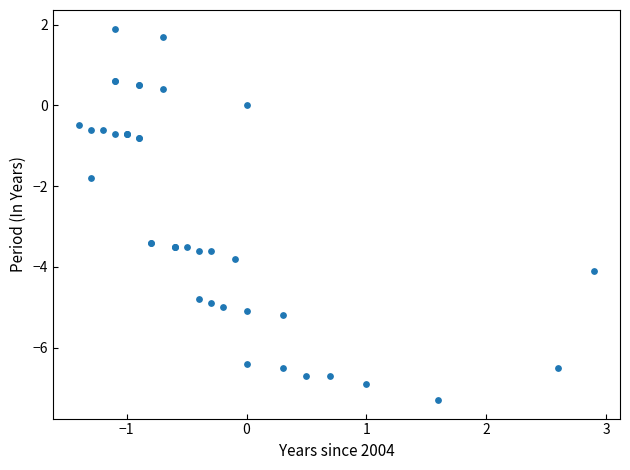

What Y value in the scatter plot is closest to -2?

-1.8